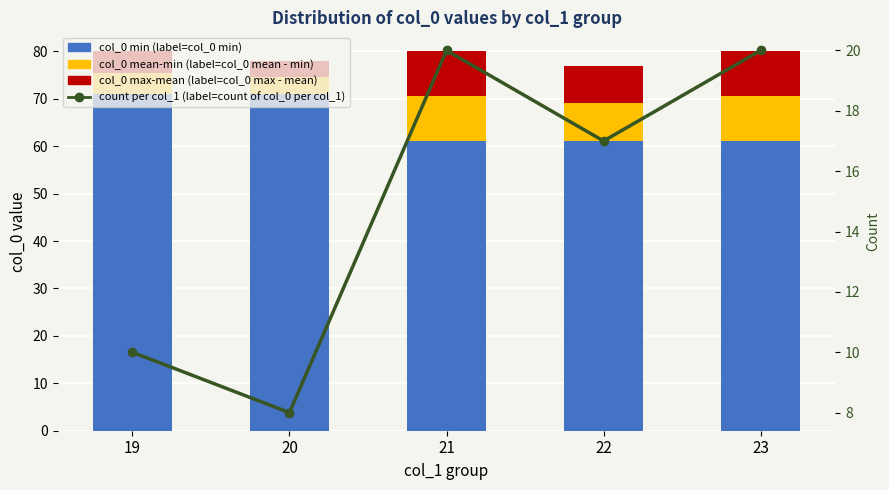

What is the value of the col_0 max - mean bar at the 2nd from the left?

3.5